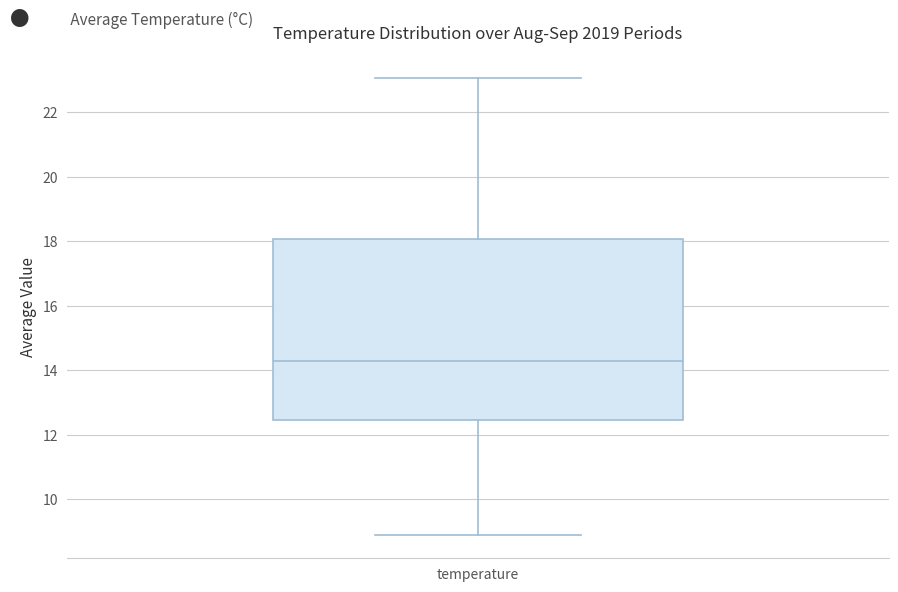

Read this box plot against the y-axis: the position of the median line, the range covered by the box, and the ends of both whiskers. The values are not printed on the chart, so give them approximately, as read against the axis.

median 14.2, box 12.4 to 18.0, whiskers 8.8 to 23.0